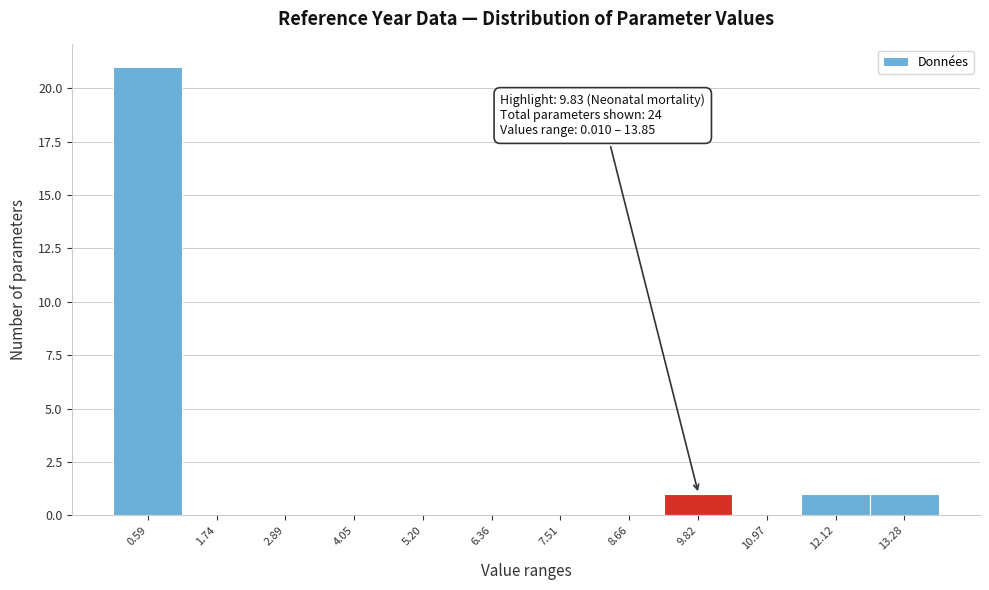

Over which range of the x-axis is the bar tallest?

0.0 to 1.2